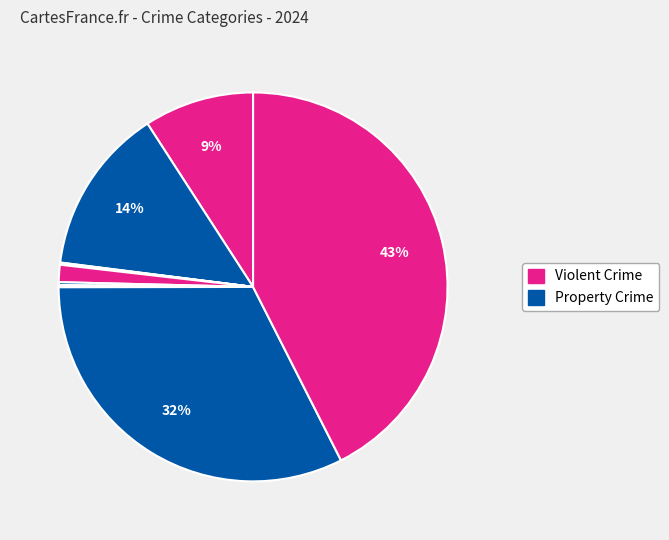

How many segments does this pie chart have?

9